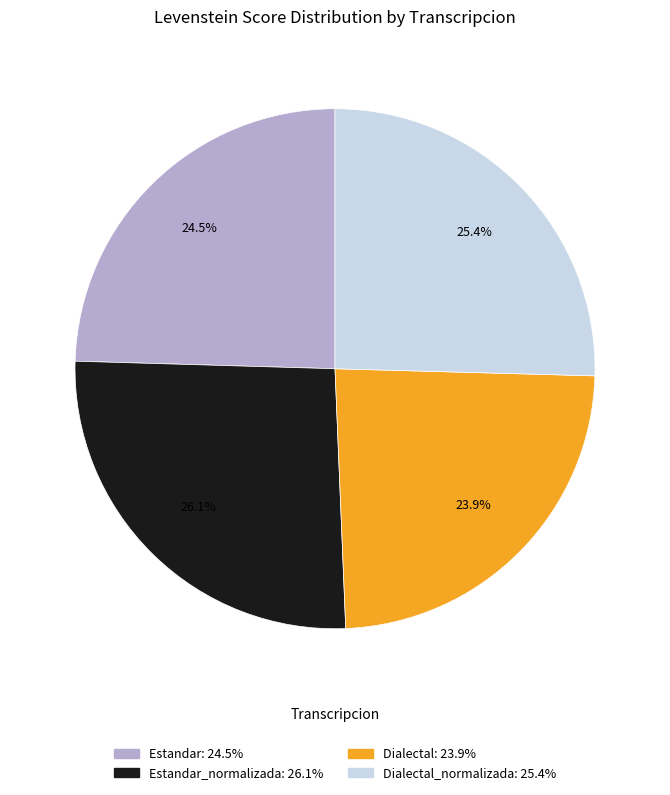

Does any single category account for the majority?

No